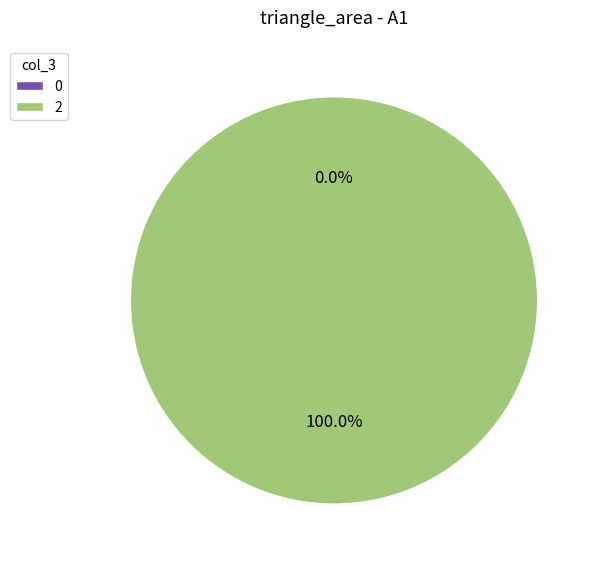

Is 0 the majority of the pie?

No